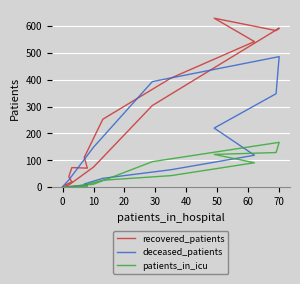

Is the value of patients_in_icu at 10 greater than the value of recovered_patients at 10?

No